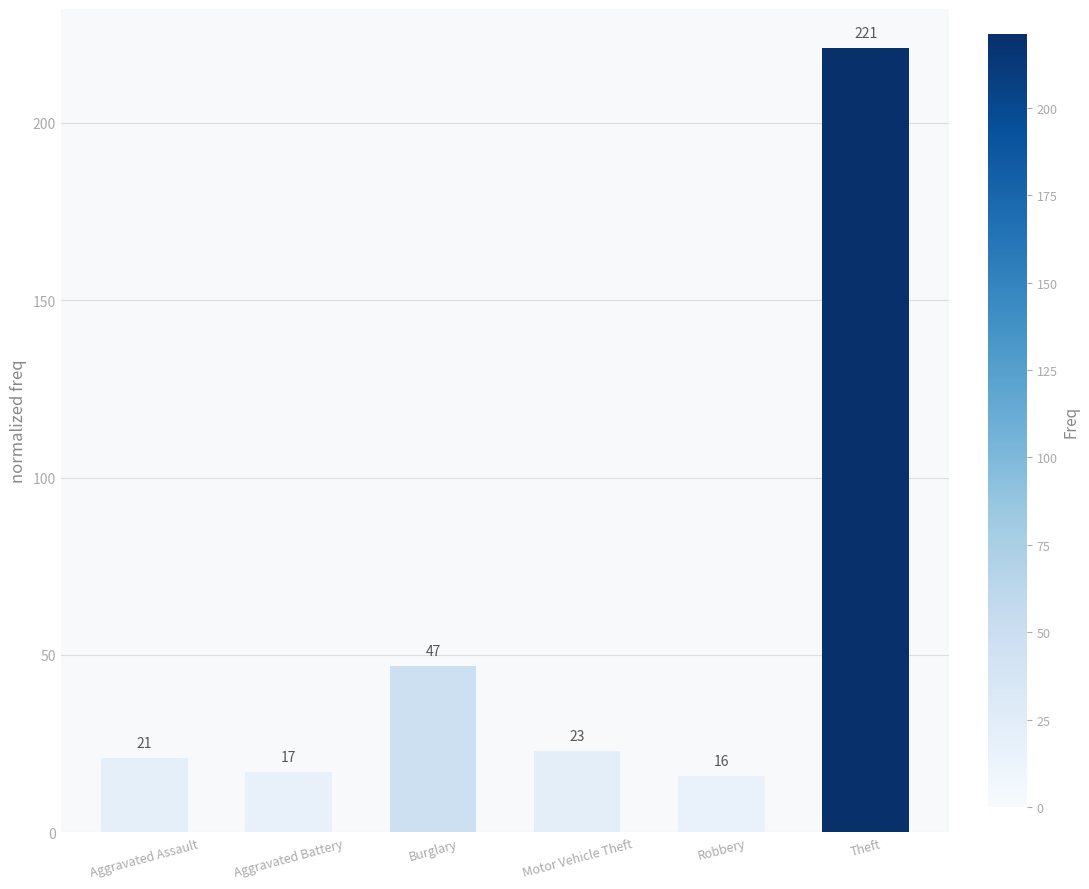

The chart shows a value of 70 at Burglary. True or false?

False